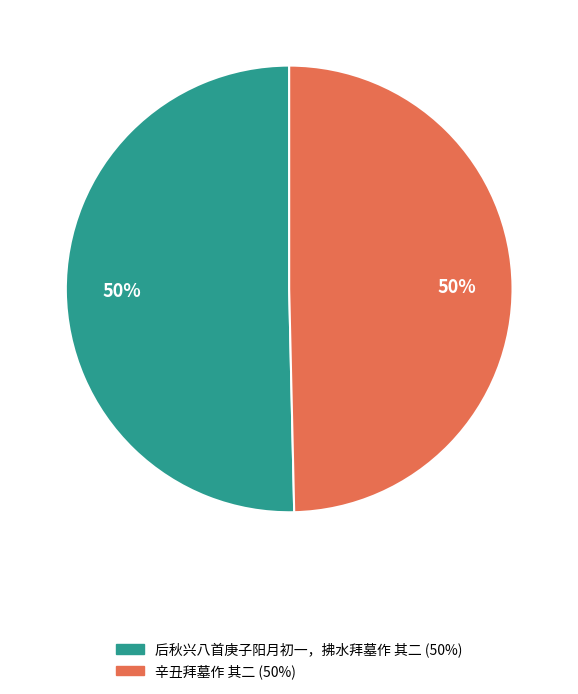

To the nearest percent, what portion does 后秋兴八首庚子阳月初一，拂水拜墓作 其二 represent?

50%